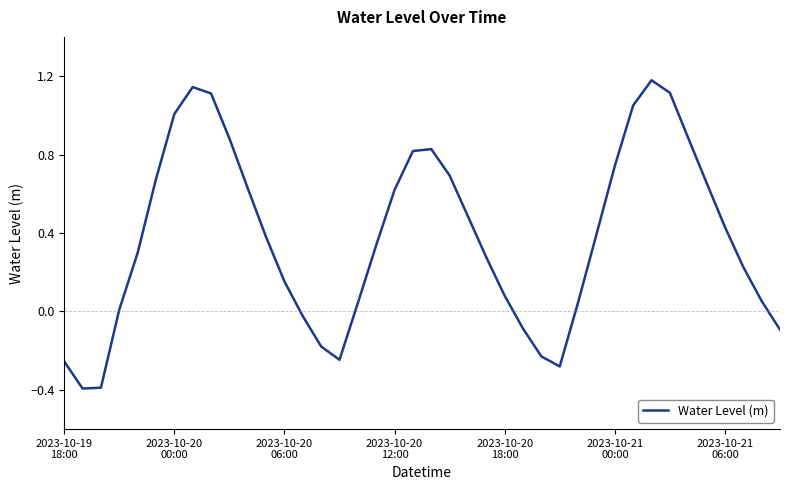

What is the difference between the maximum and minimum values?

1.6